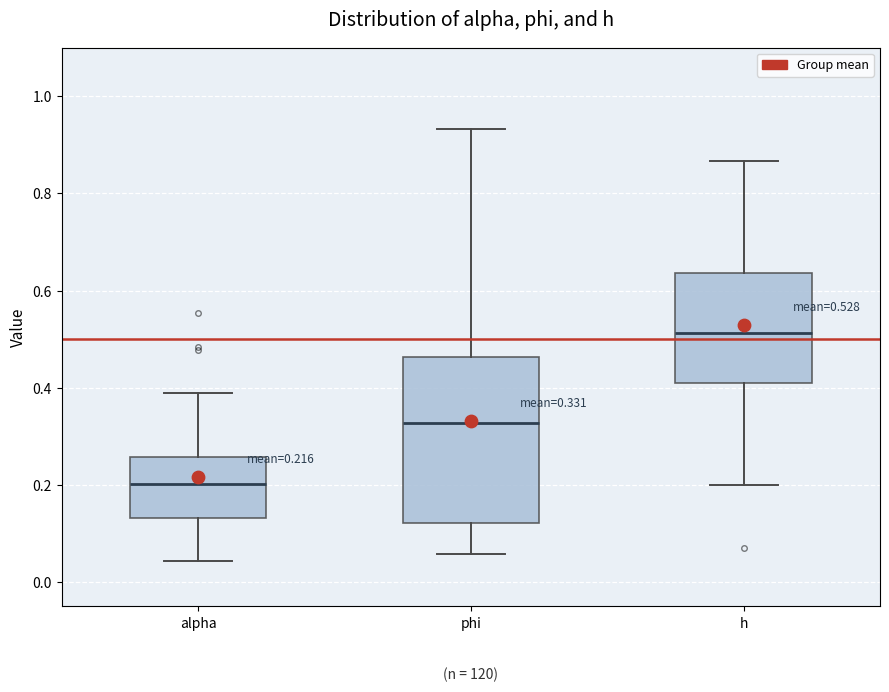

Comparing the boxes themselves (not the whiskers), which one is the tallest?

phi